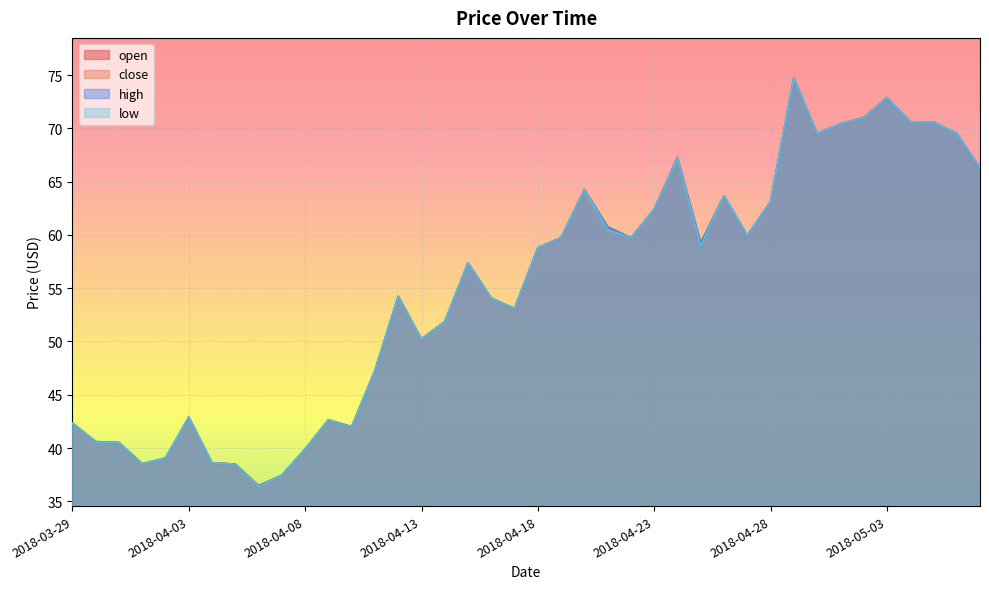

What is the sum of all high values?

2202.0